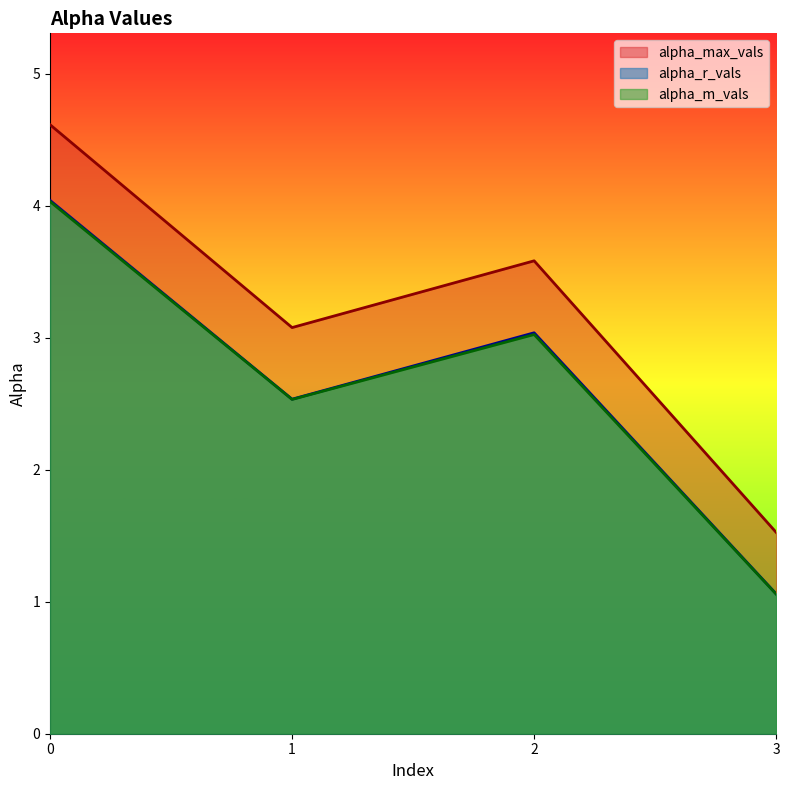

List the series in order of their peak value, lowest first.

alpha_m_vals, alpha_r_vals, alpha_max_vals